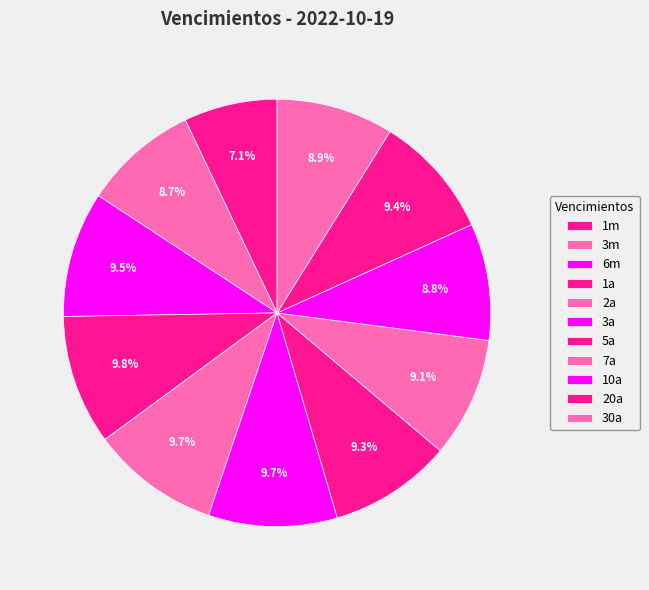

Does 20a account for over 50% of the chart?

No